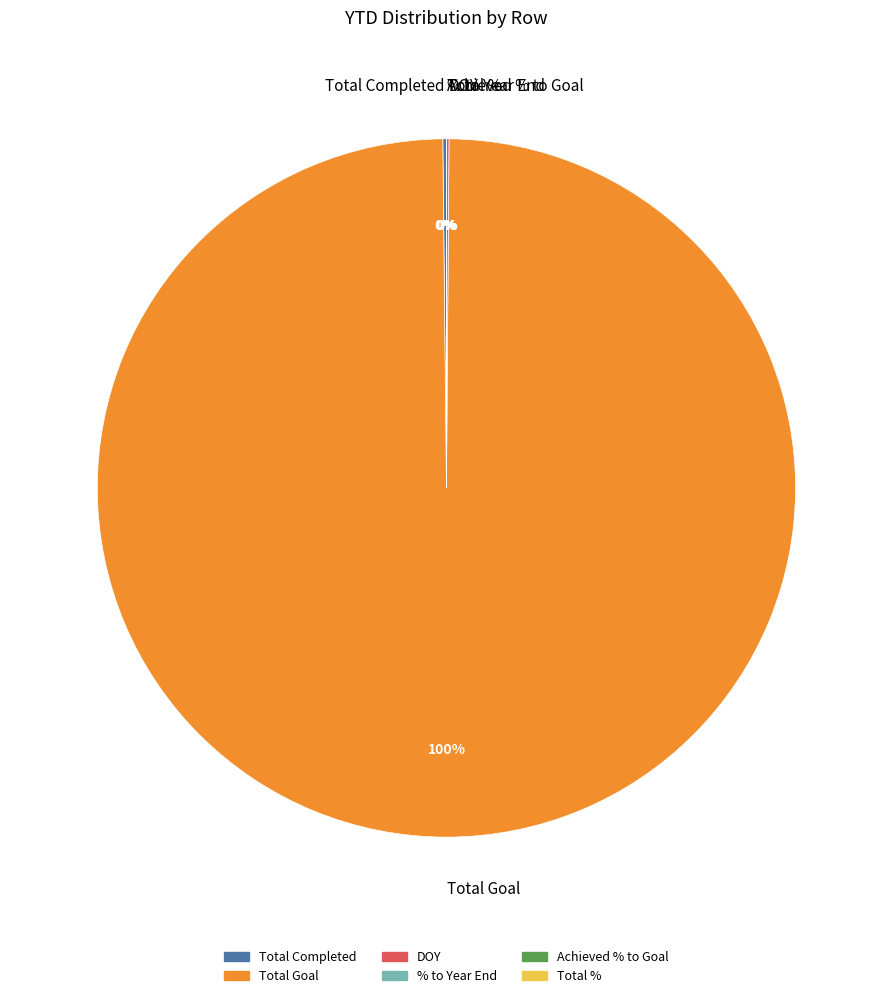

What is the largest slice in the pie chart?

Total Goal